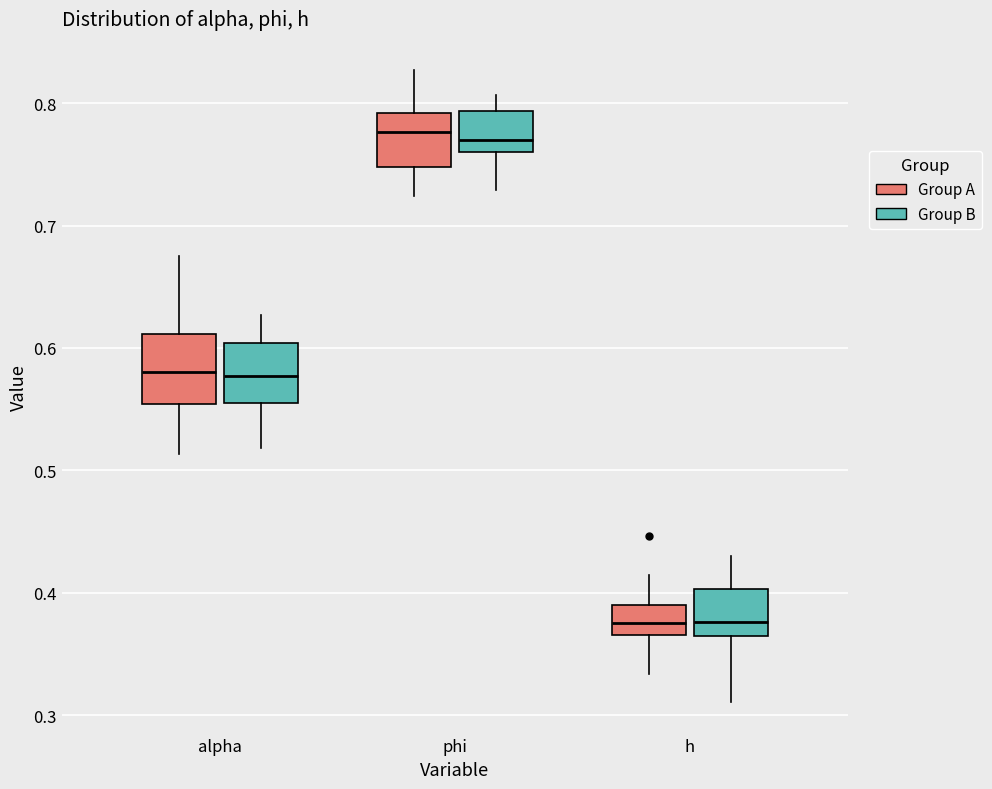

Reading left to right, read every box against the y-axis: the position of its median line, the range the box covers, and the ends of its whiskers. The values are not printed on the chart, so give them approximately, as read against the axis.

alpha (Group A): median 0.58, box 0.55 to 0.61, whiskers 0.51 to 0.68
alpha (Group B): median 0.58, box 0.56 to 0.60, whiskers 0.52 to 0.63
phi (Group A): median 0.78, box 0.75 to 0.79, whiskers 0.72 to 0.83
phi (Group B): median 0.77, box 0.76 to 0.79, whiskers 0.73 to 0.81
h (Group A): median 0.38, box 0.37 to 0.39, whiskers 0.33 to 0.41
h (Group B): median 0.38, box 0.36 to 0.40, whiskers 0.31 to 0.43